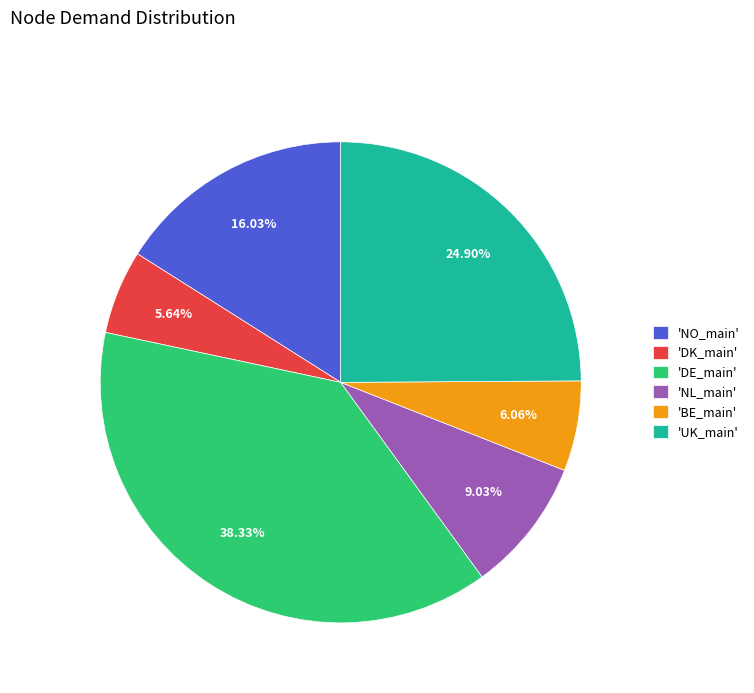

How many segments does this pie chart have?

6